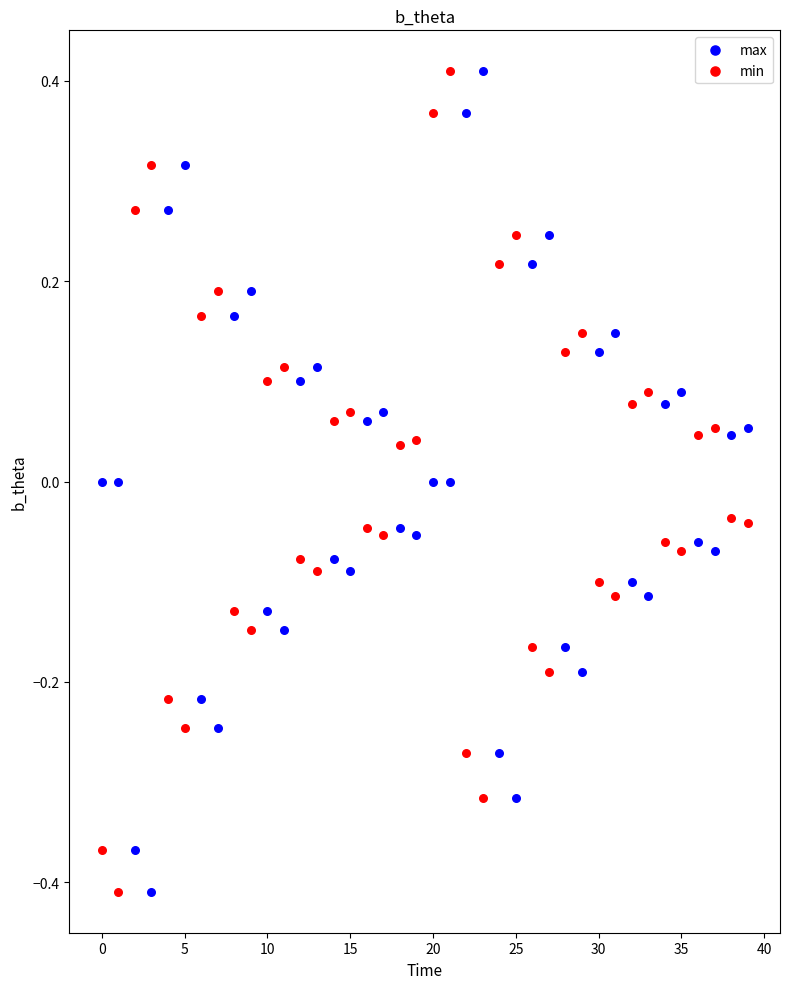

Across all data points, what is the range of Y values (max minus min)?

0.8